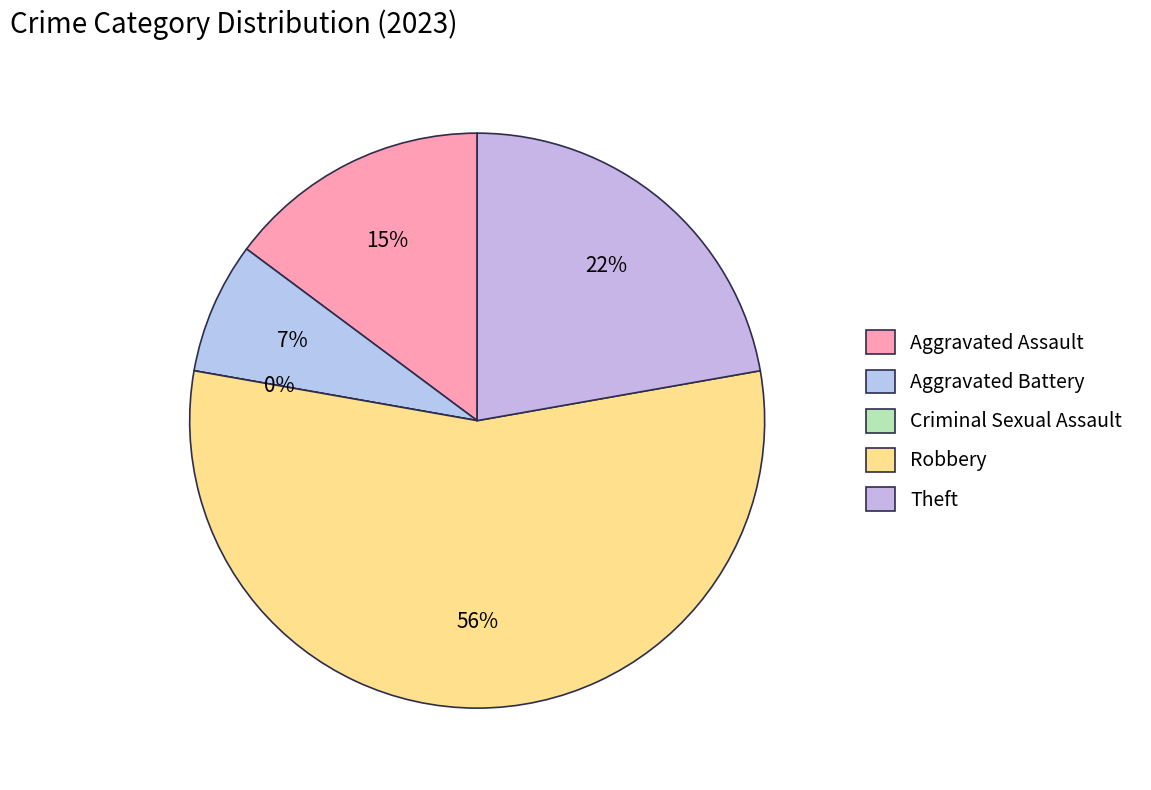

Which slice is the smallest?

Criminal Sexual Assault